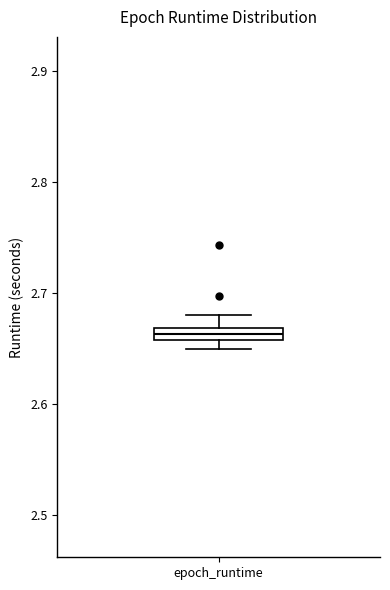

Where does the upper whisker of the box for epoch_runtime end on the y-axis? The values are not printed on the chart, so give them approximately, as read against the axis.

2.68